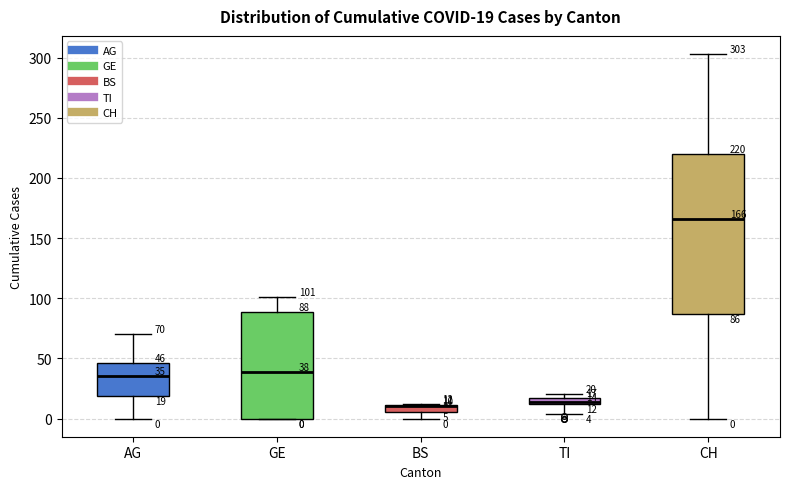

Which box is the tallest, from its lower edge to its upper edge?

CH